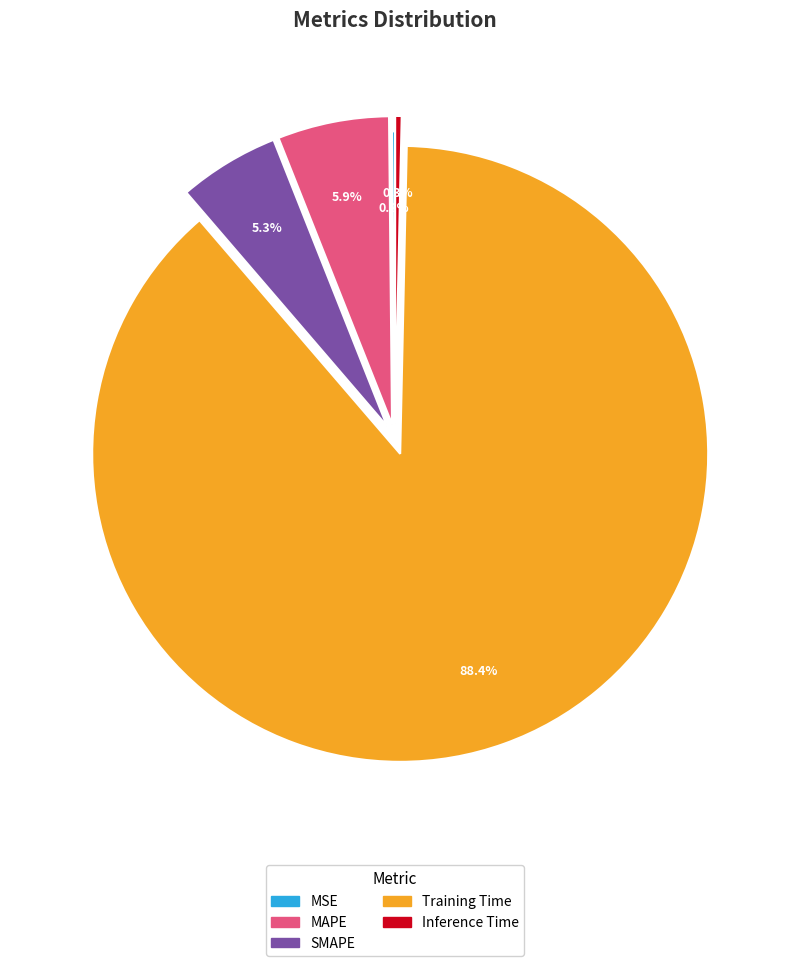

Which category has the biggest portion of the pie?

Training Time